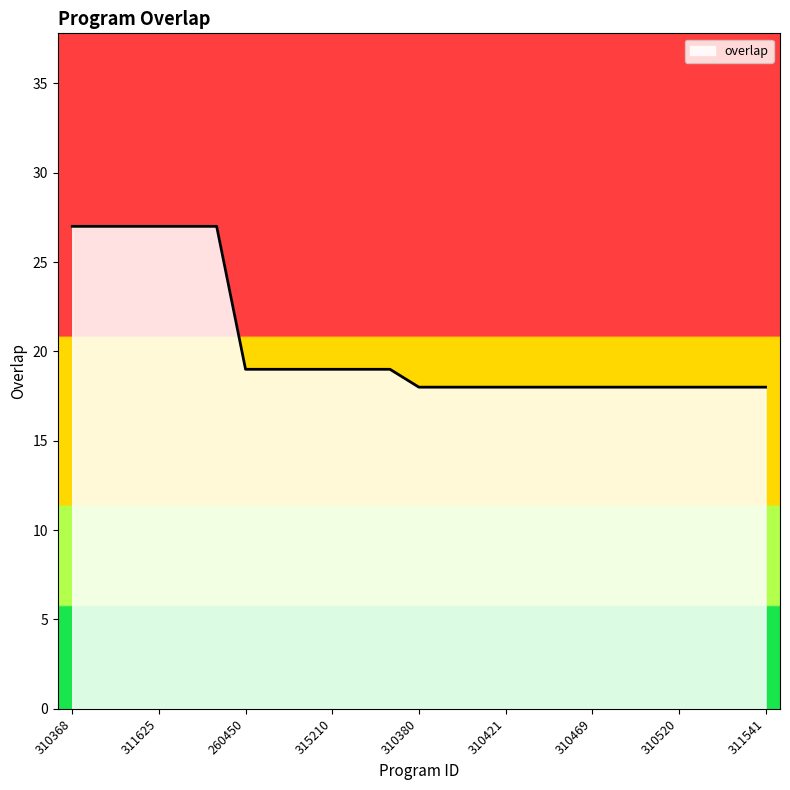

Reading left to right, transcribe all the data shown in this chart.

27	27	27	27	27	27	19	19	19	19	19	19	18	18	18	18	18	18	18	18	18	18	18	18	18